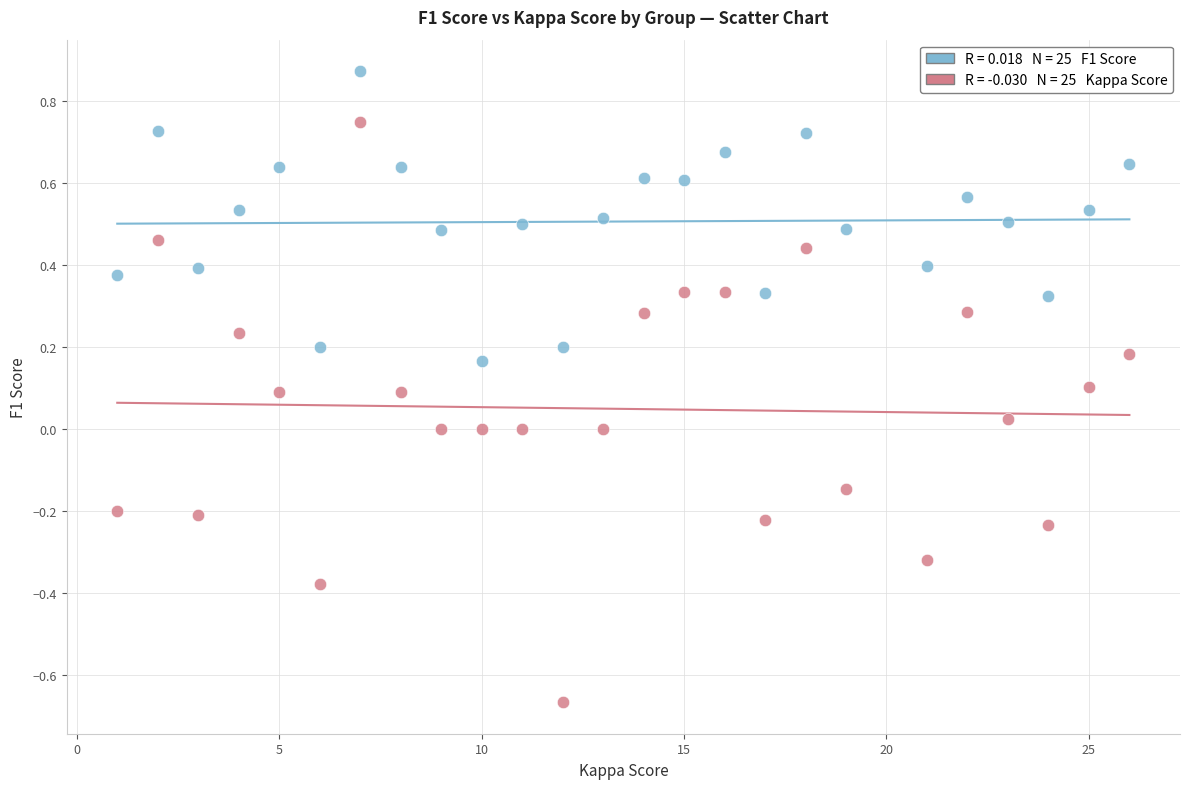

Across all data points, what is the range of X values (max minus min)?

25.0